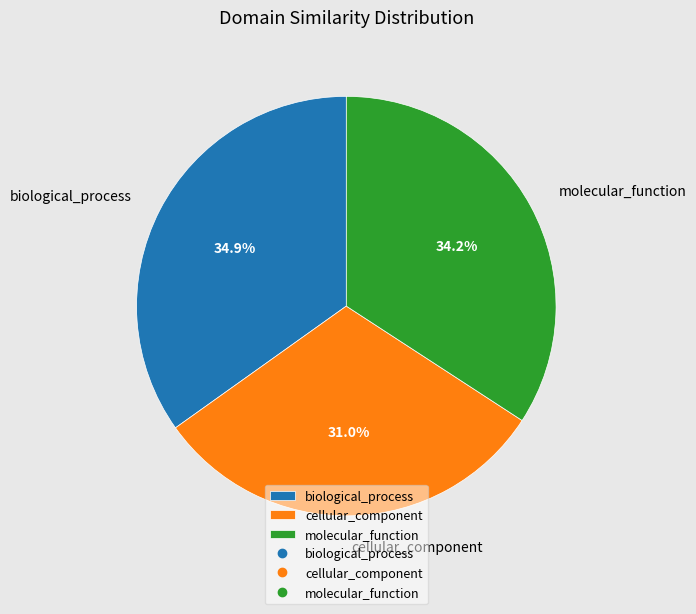

How many slices are in this pie chart?

3